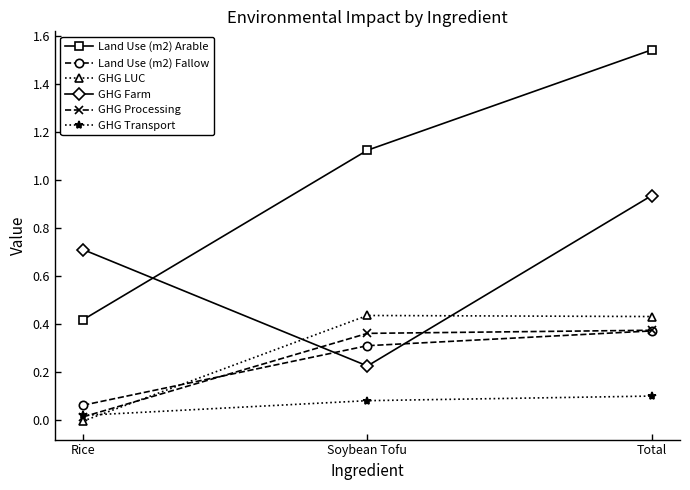

What is the difference between the highest and lowest values at Rice?

0.7